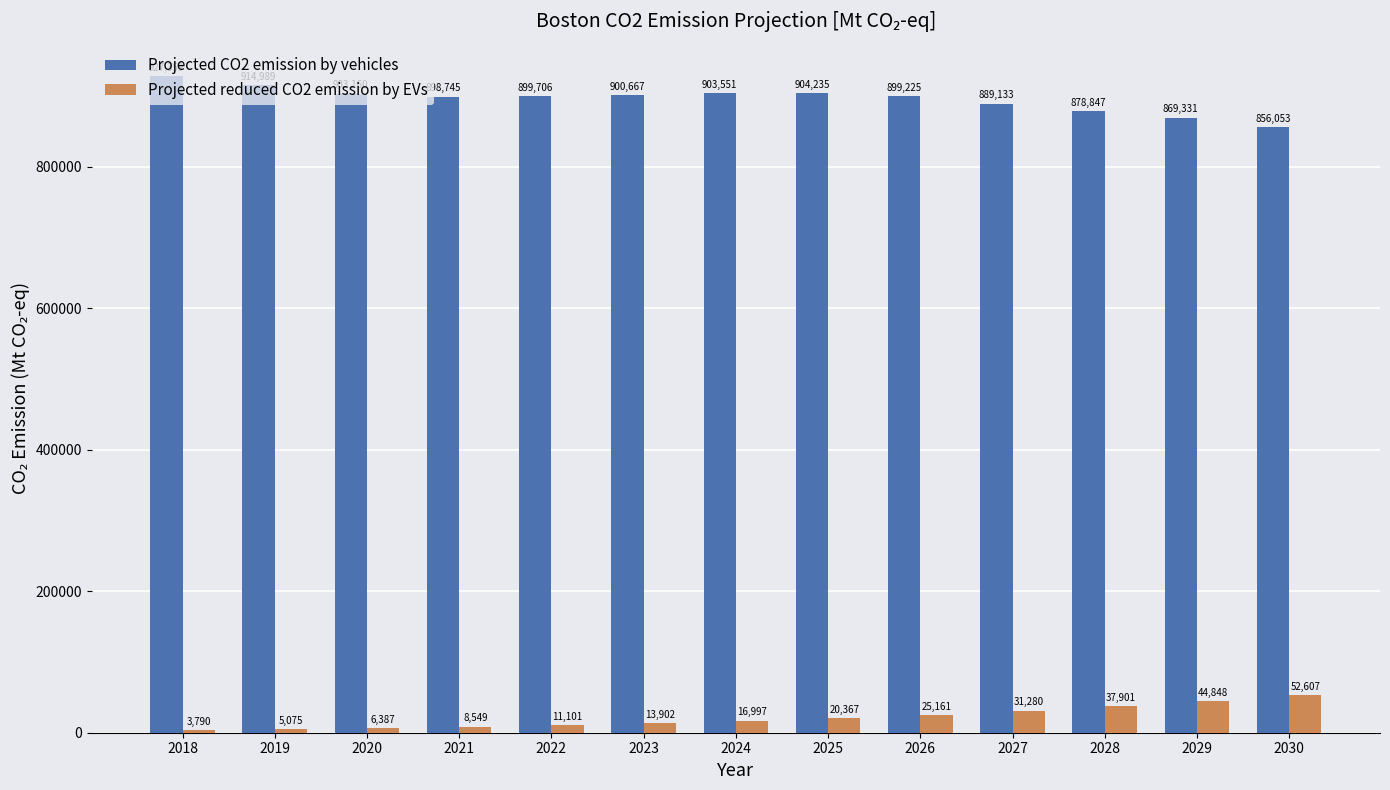

What is the approximate value of Projected CO2 emission by vehicles at 2026?

899225.4